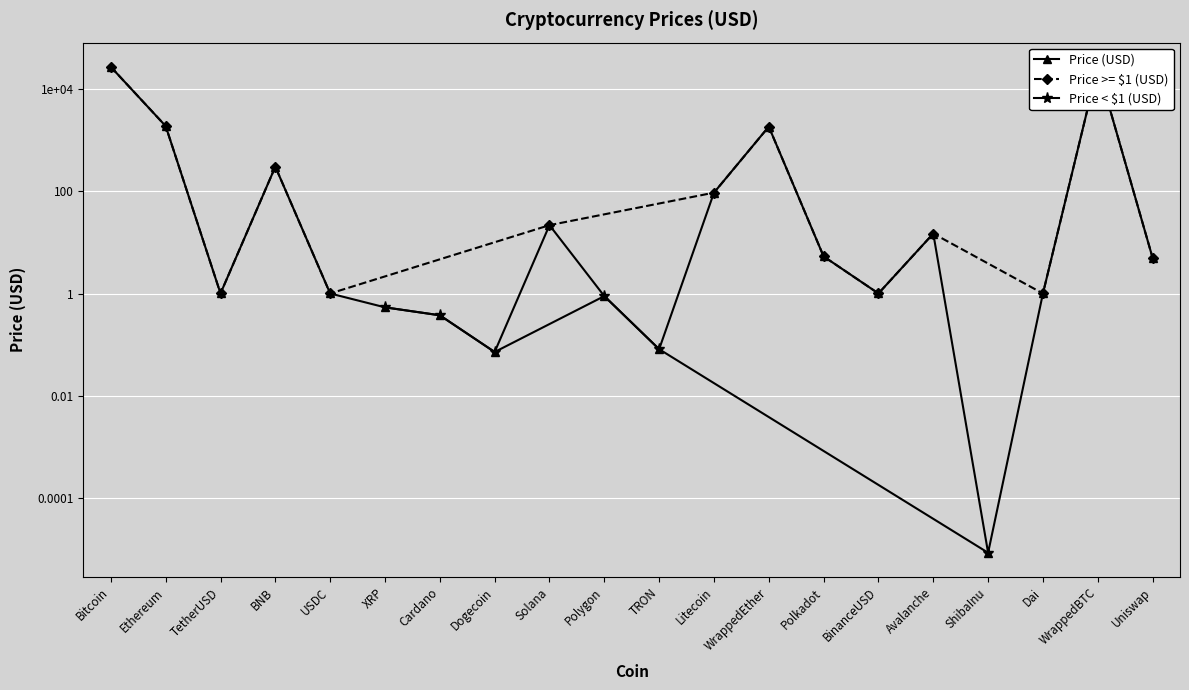

What is the sum of the values at Ethereum and XRP?

1874.2